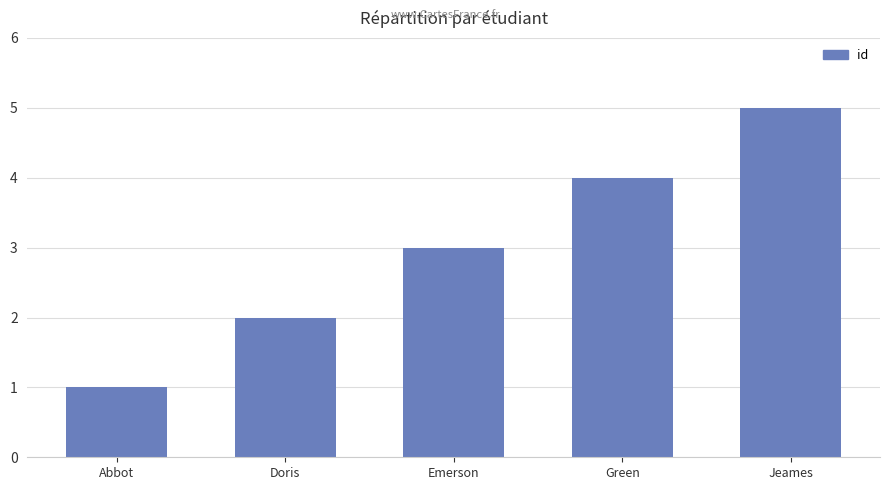

What position from the right is Jeames?

1